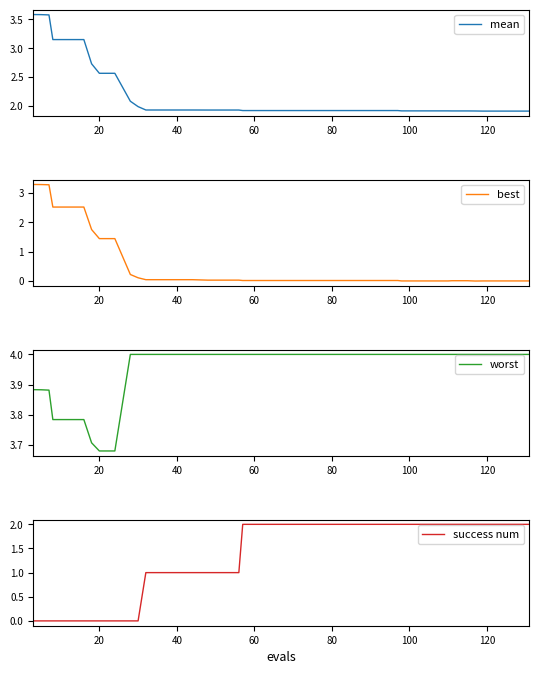

How many lines are shown in the chart?

4